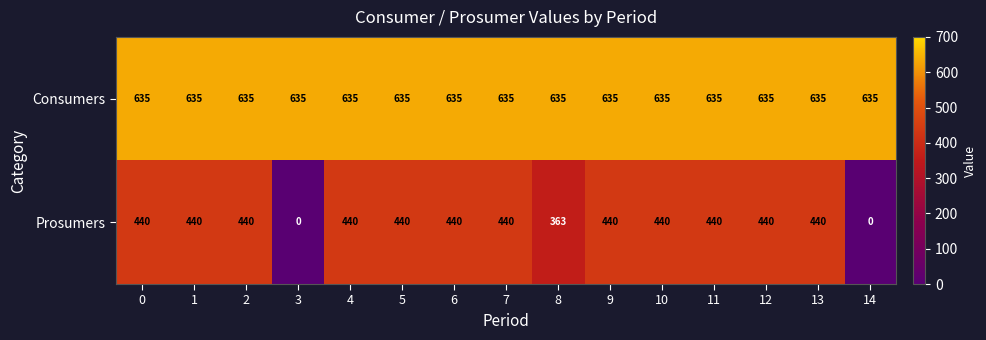

What is the difference between the maximum and minimum values in the Prosumers series?

440